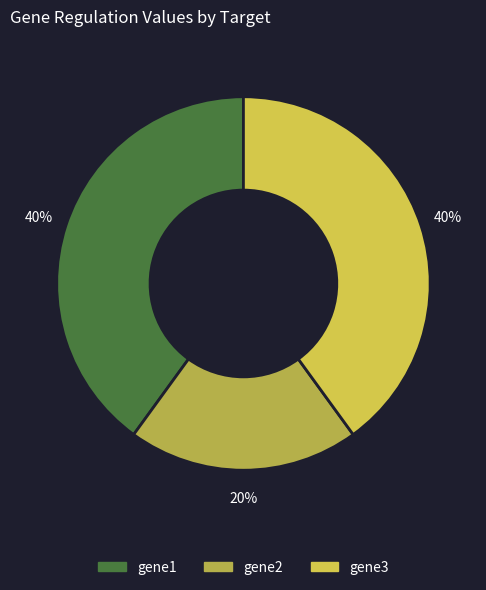

To the nearest percent, what is the difference between the largest and smallest slice percentages?

20%